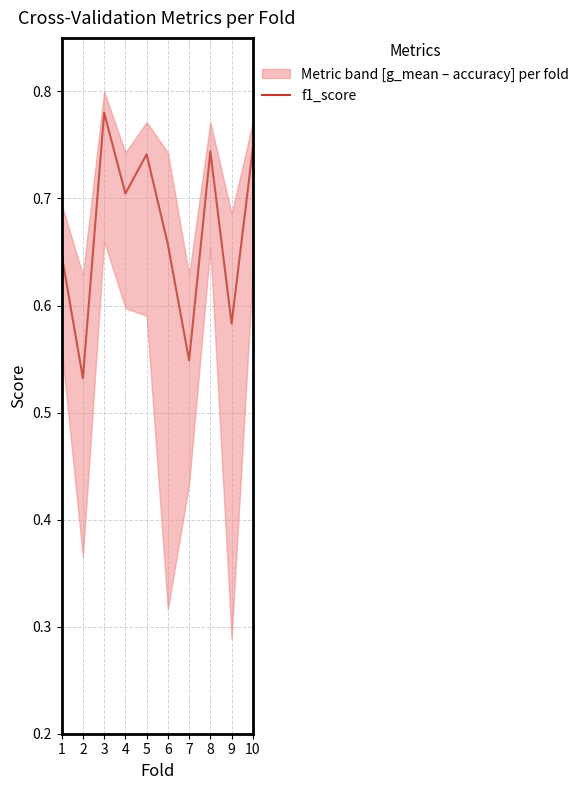

Does the chart display data point markers on the line(s)?

No